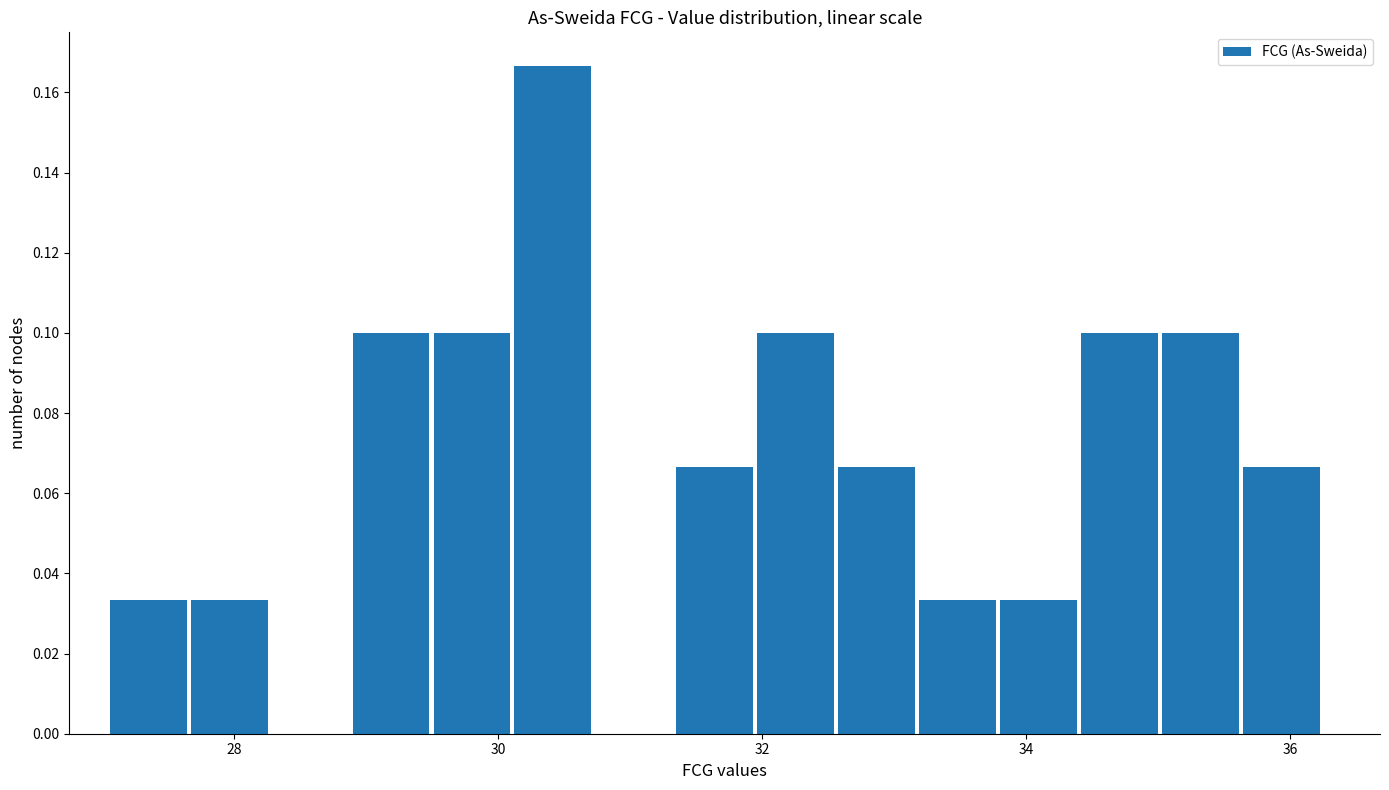

Read against the x-axis, roughly where is the centre of the tallest bar?

30.4